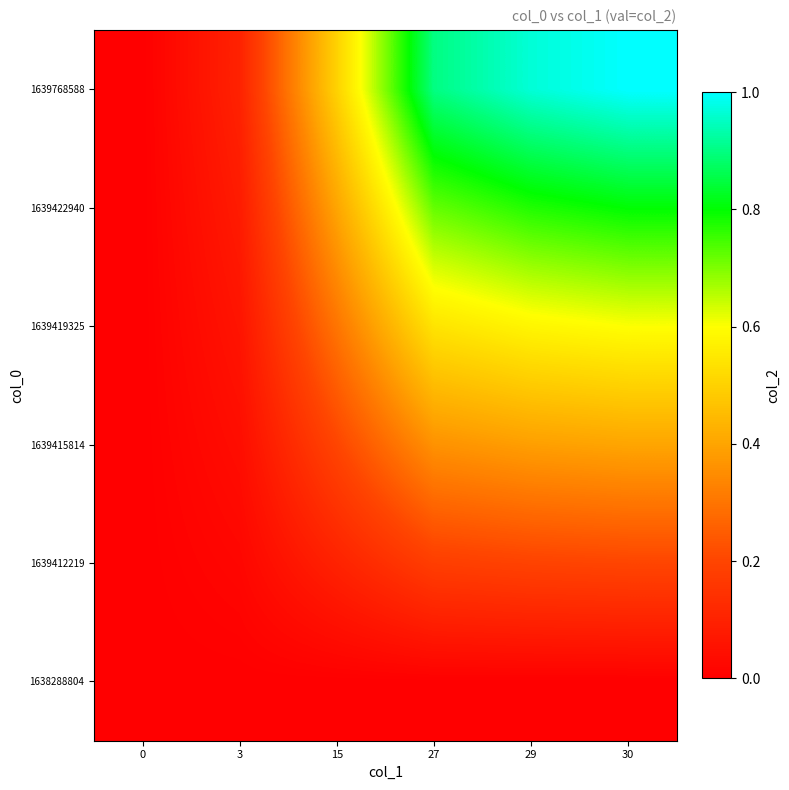

List the series in order of their peak value, lowest first.

1638288804, 1639412219, 1639415814, 1639419325, 1639422940, 1639768588